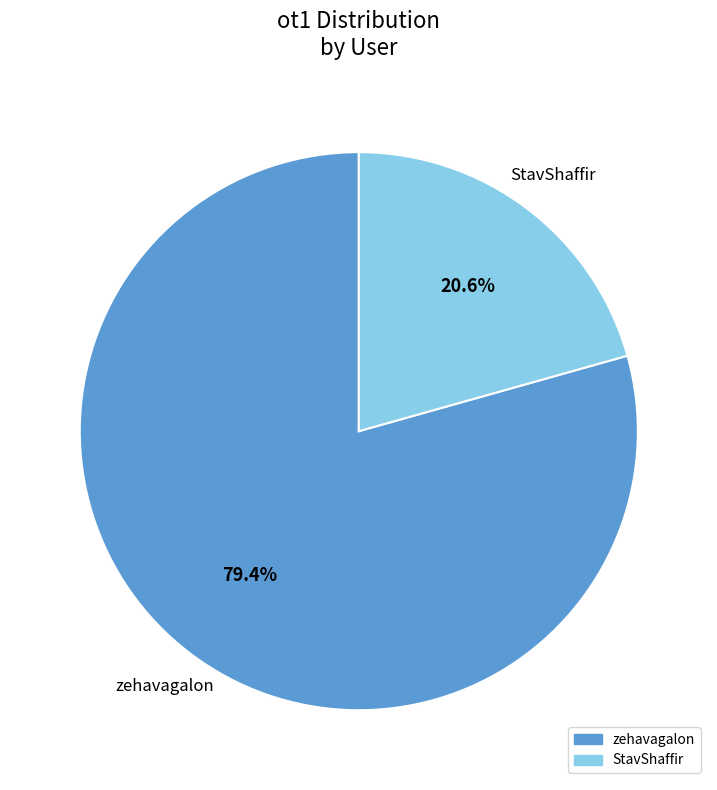

Rank the categories by value from lowest to highest.

StavShaffir, zehavagalon